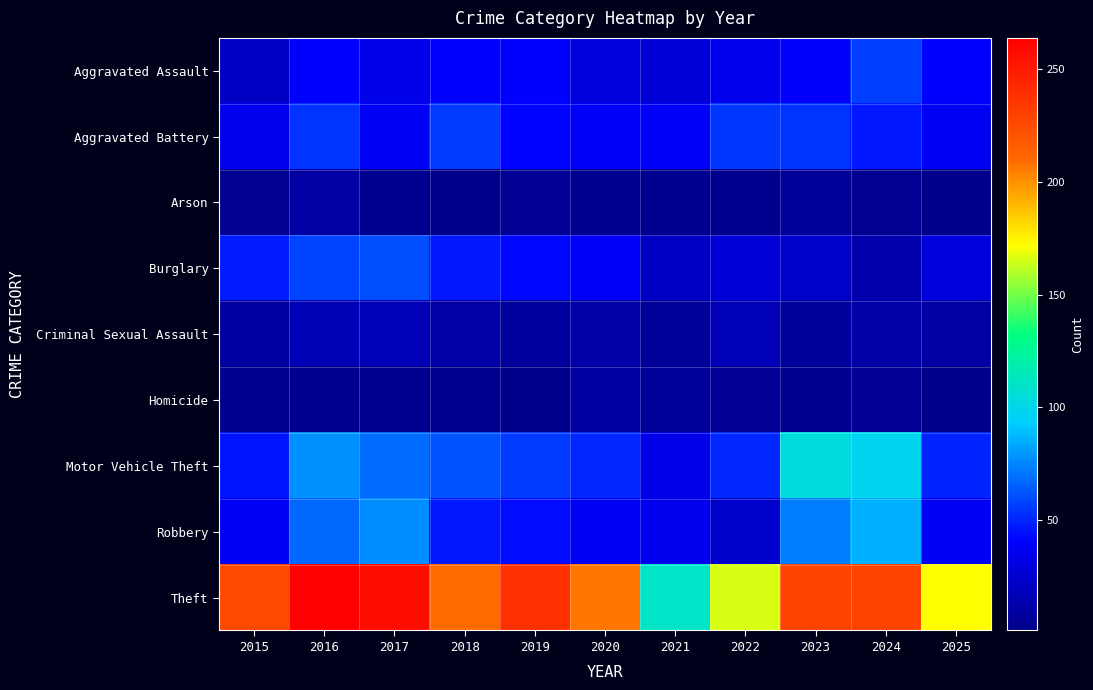

What is the total value across all series at 2025?

379